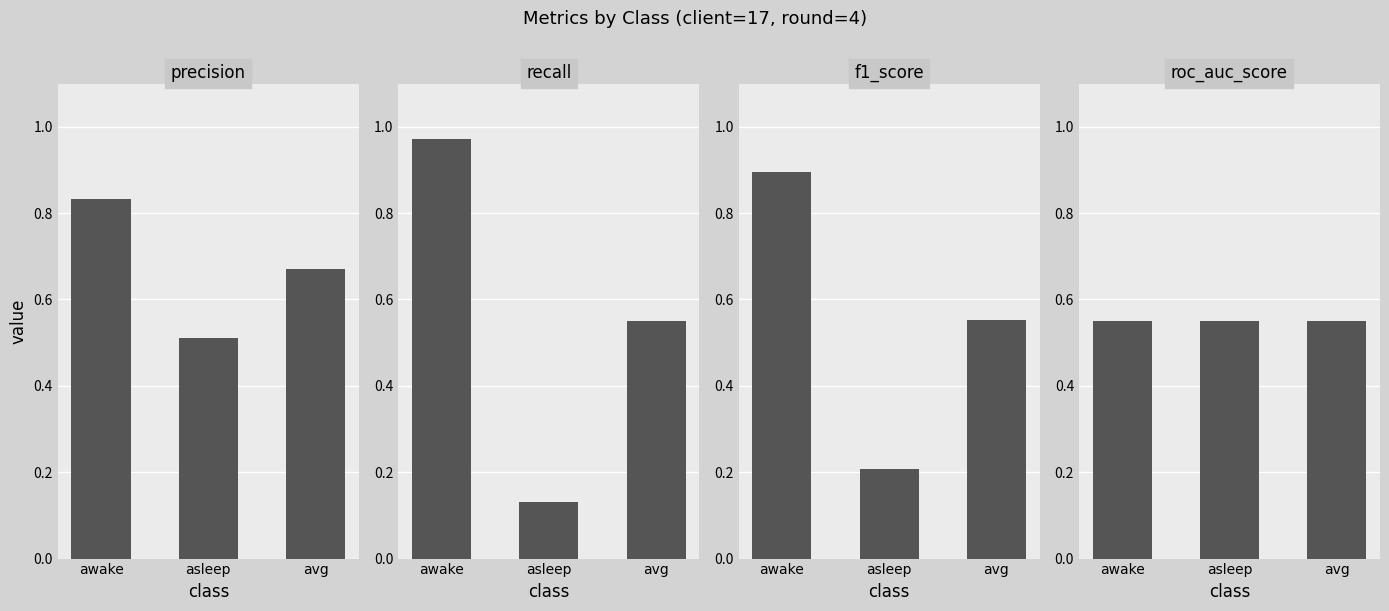

Which series has the largest range (max minus min)?

recall